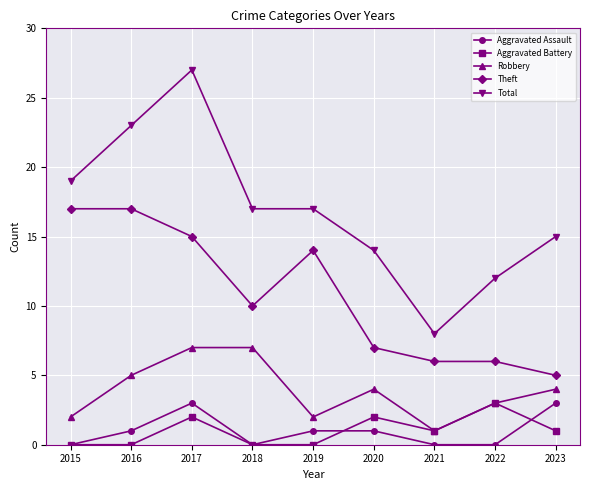

Is it true that Theft equals 17 at 2016?

True